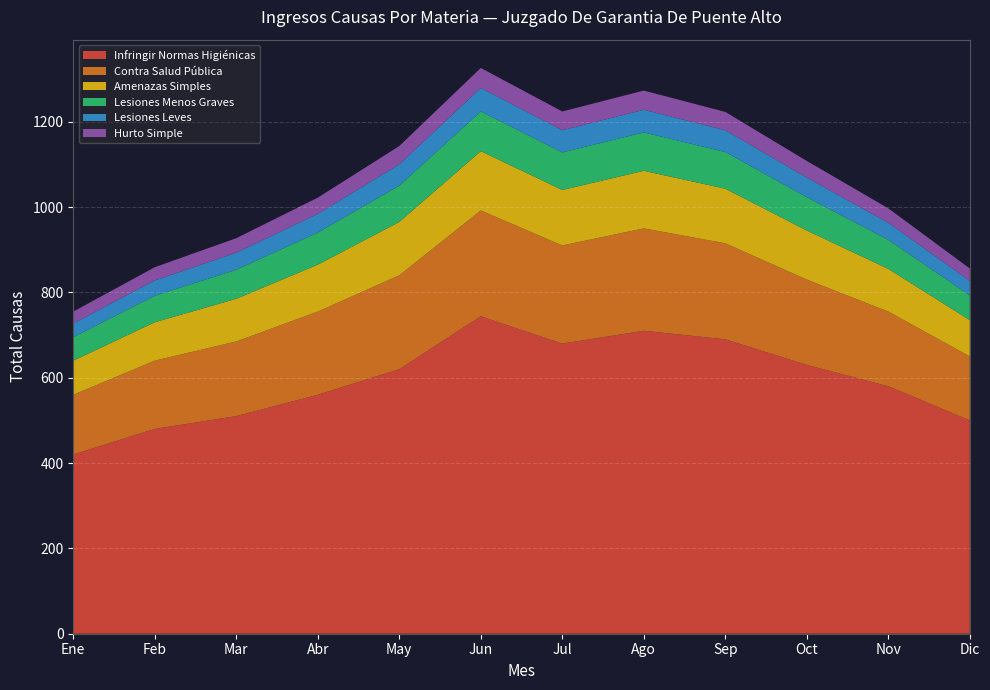

What is the total value across all series at May?

1143